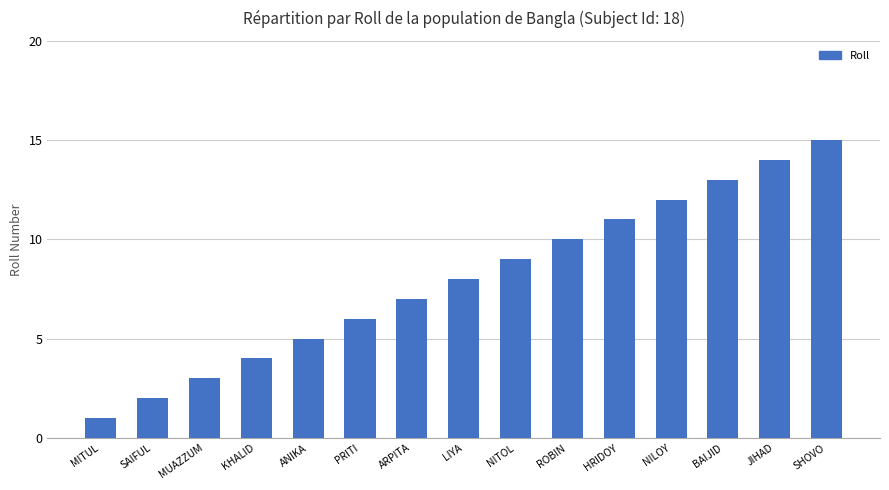

What is the value of the 8th bar from the left?

8